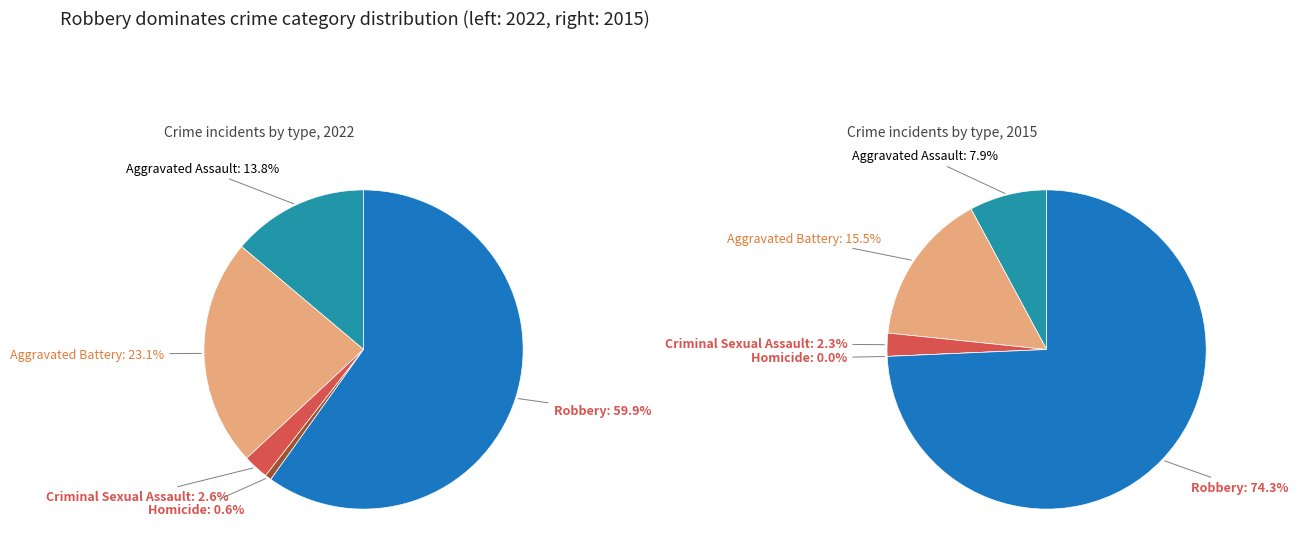

Combined, do Aggravated Battery and Aggravated Assault account for over 50%?

No